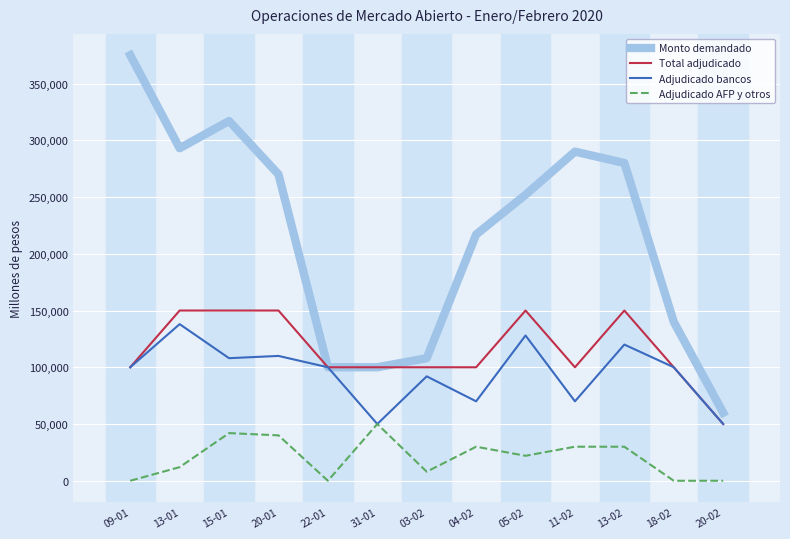

What are all the series names shown in the legend?

Monto demandado, Total adjudicado, Adjudicado bancos, Adjudicado AFP y otros